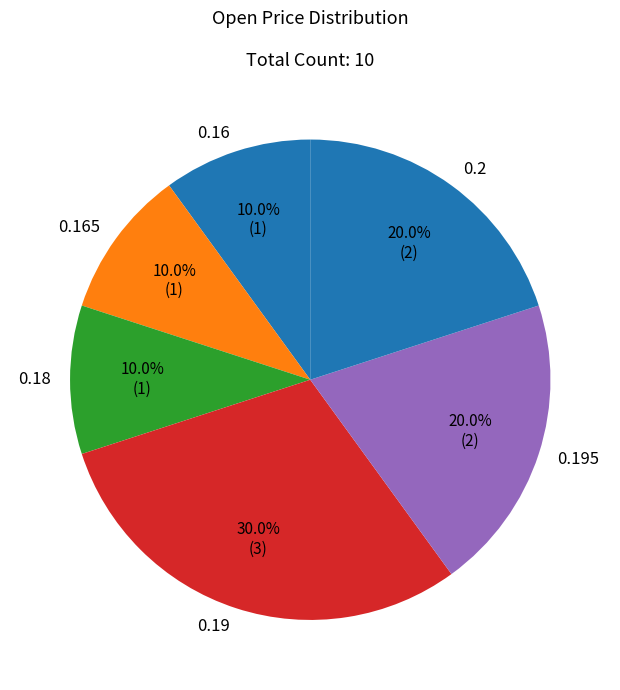

Is the sum of 0.16 and 0.18 greater than half?

No